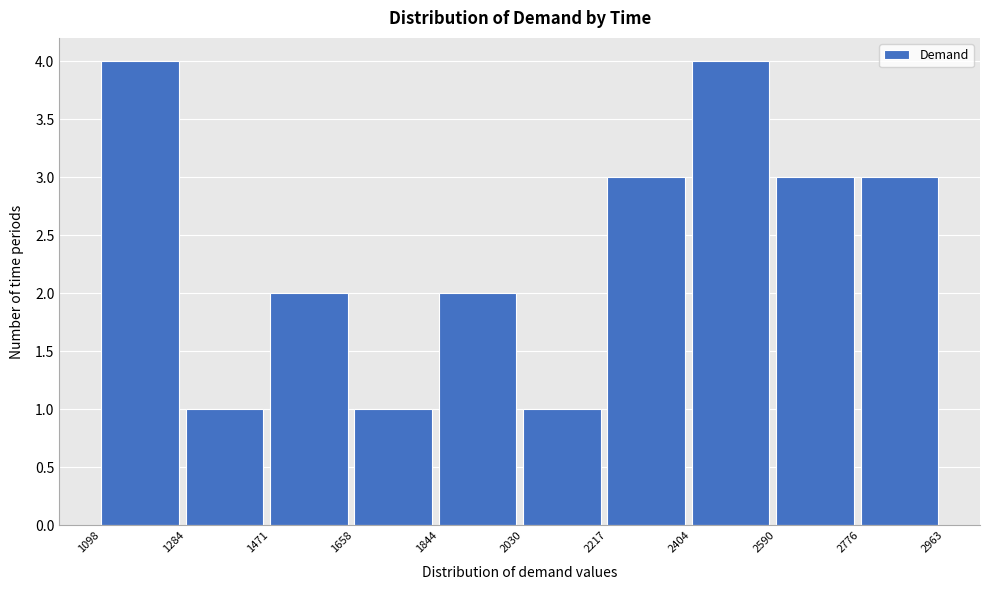

What is the height of the bar covering 1658 to 1844 on the x-axis? The values are not printed on the chart, so give them approximately, as read against the axis.

1